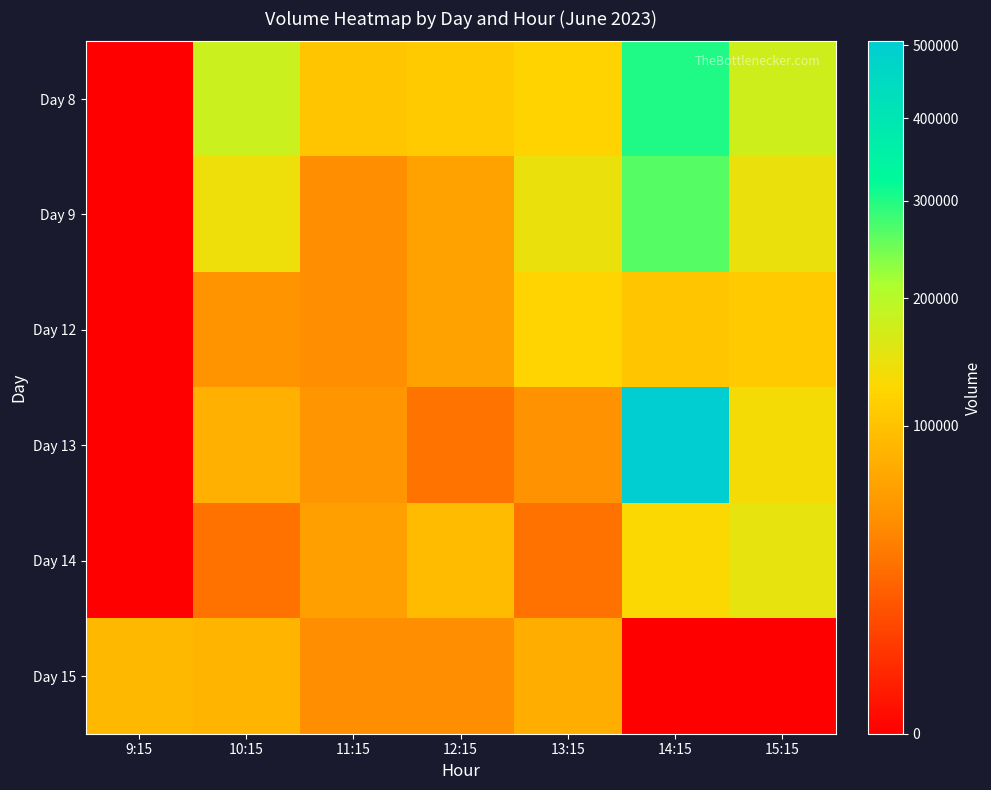

What is the total value across all series at 15:15?

718899